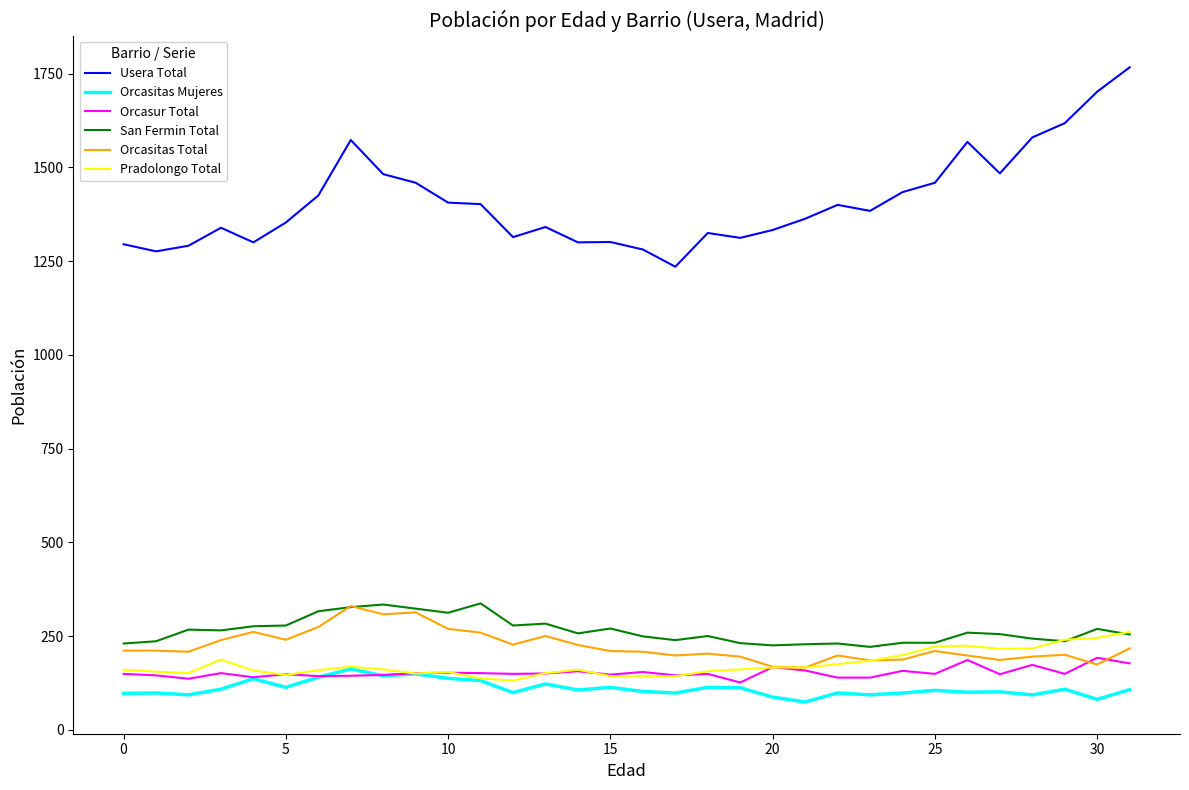

True or false: Usera Total and Orcasur Total intersect in this chart.

False